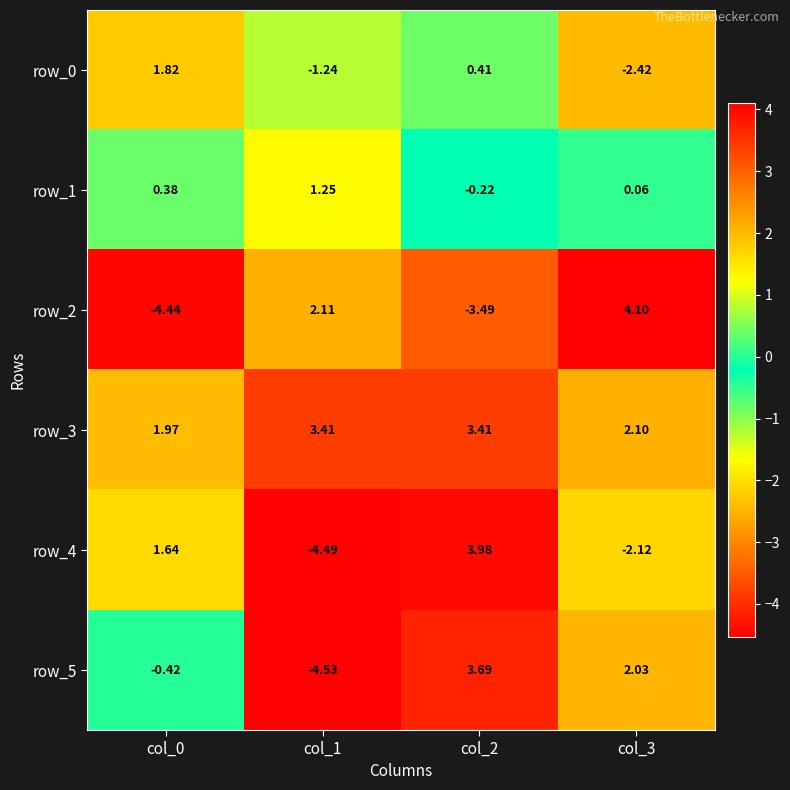

Is the value of row_2 at col_1 greater than the value of row_3 at col_0?

Yes